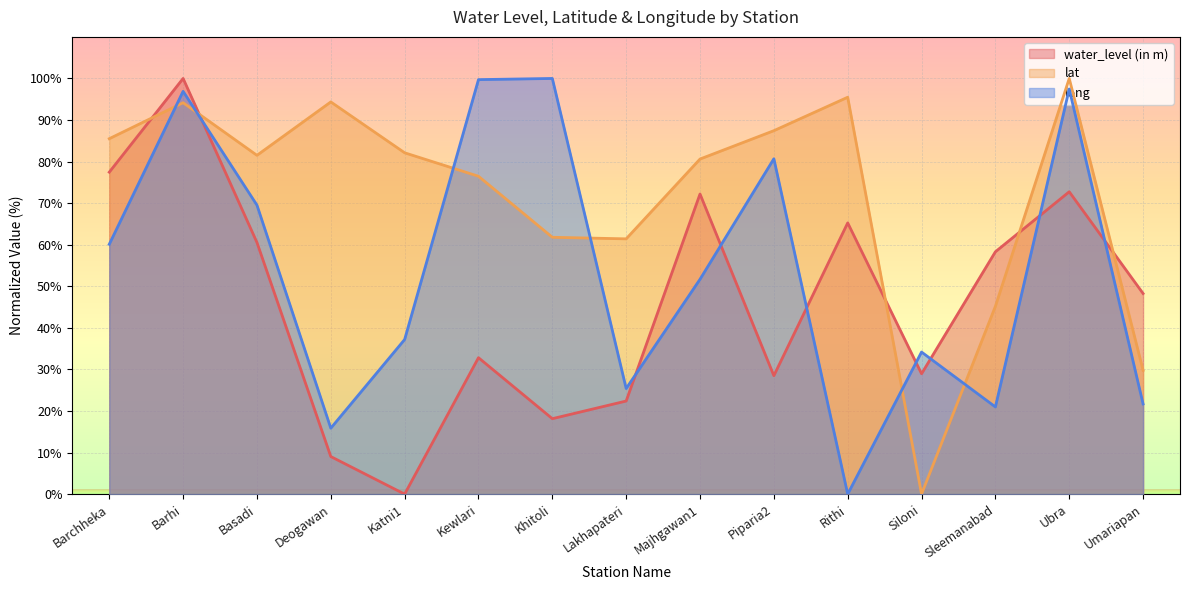

How many data points in long are less than 51?

7